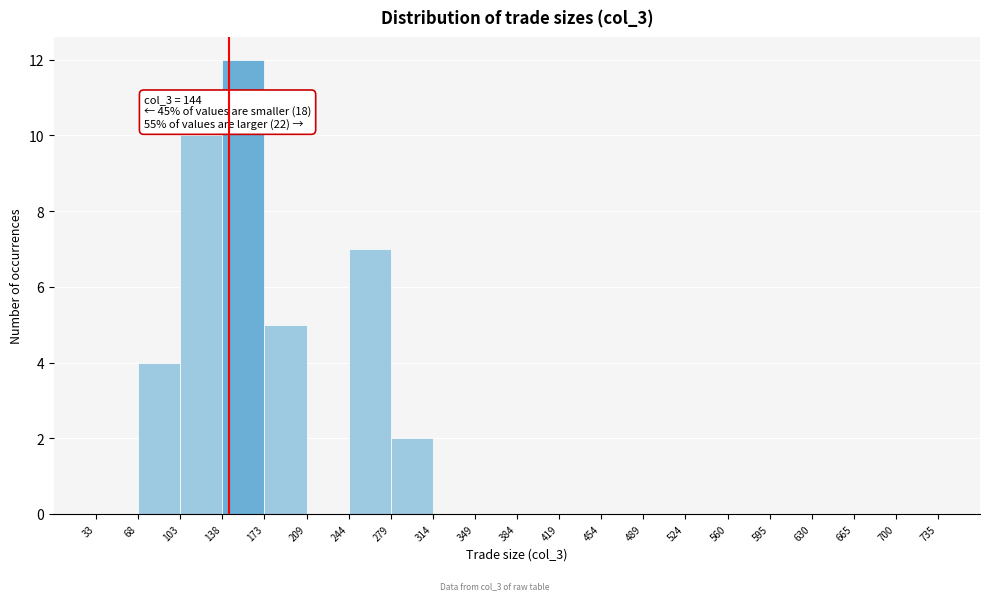

Which range on the x-axis has the tallest bar?

138 to 173